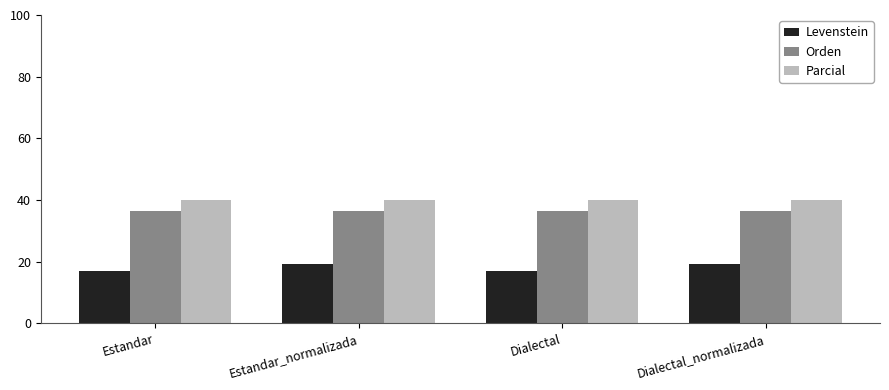

Reading right to left, transcribe all the data shown in this chart.

Levenstein: 19.4	17.1	19.4	17.1
Orden: 36.4	36.4	36.4	36.4
Parcial: 40.0	40.0	40.0	40.0